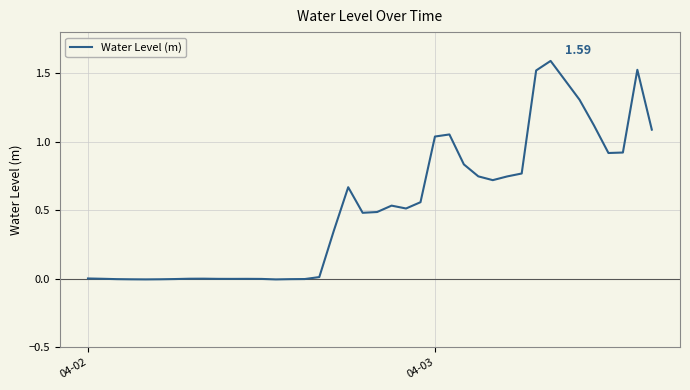

What is the difference between the maximum and minimum values?

1.6